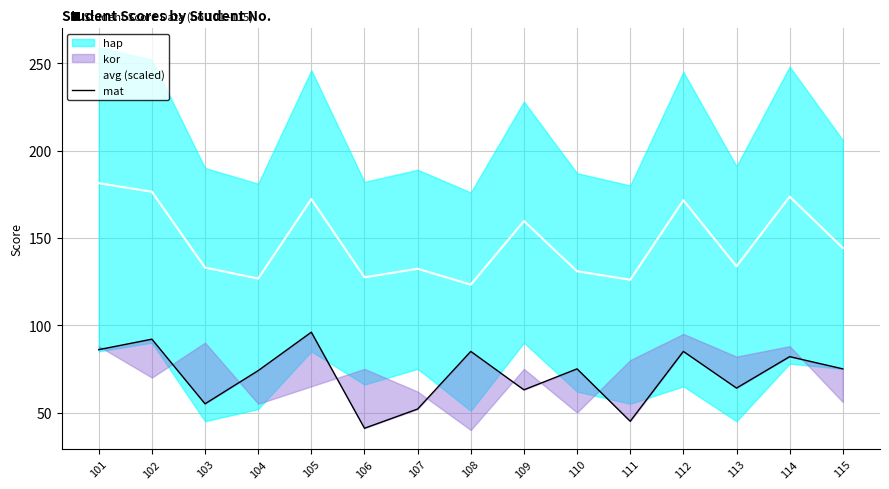

Which category has the highest value in the avg (scaled) series?

101